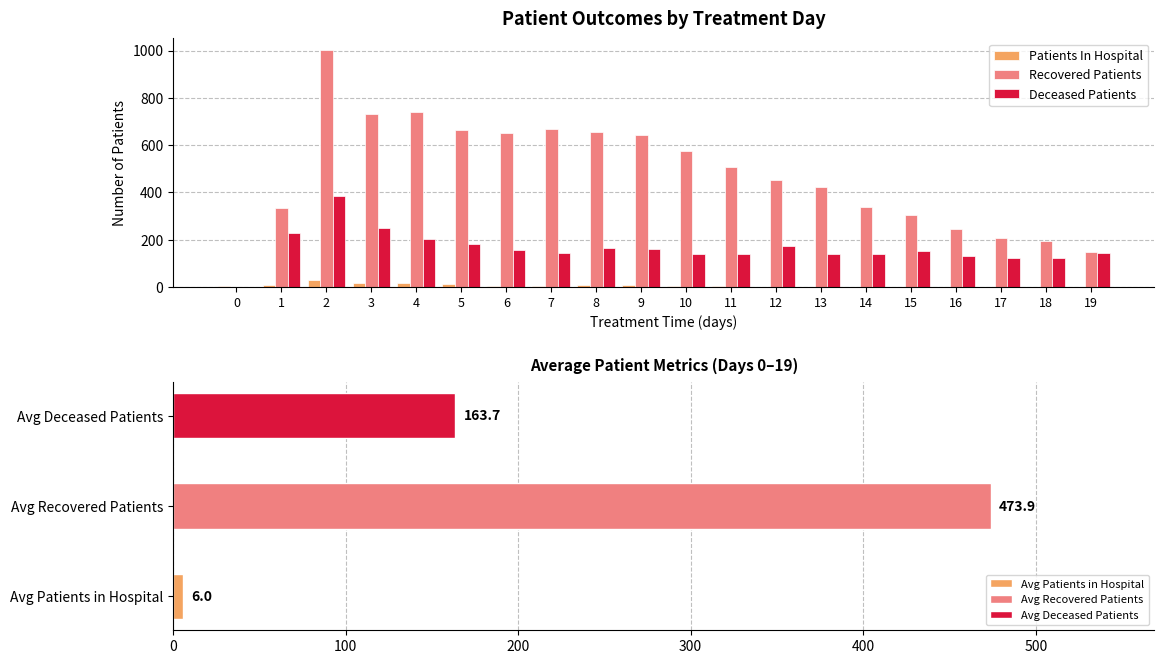

What are all the series names shown in the legend?

Patients In Hospital, Recovered Patients, Deceased Patients